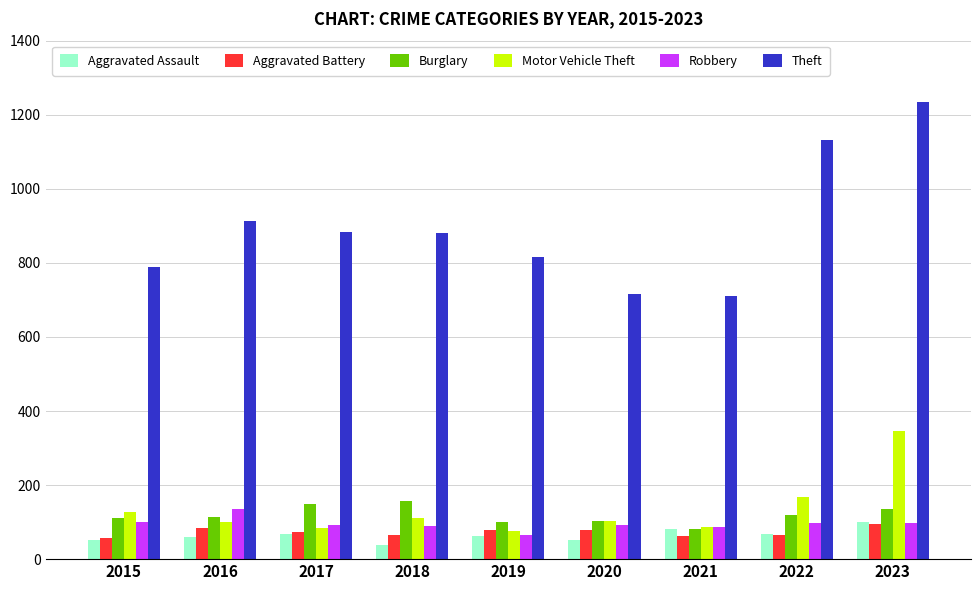

Between 2018 and 2023, which series saw the biggest shift?

Theft